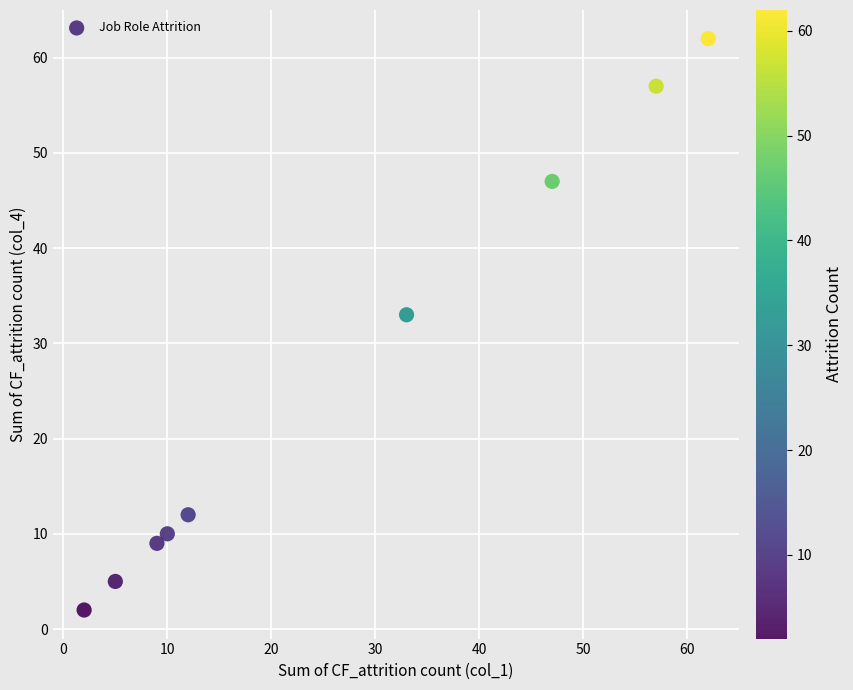

What Y value in the scatter plot is closest to 32?

33